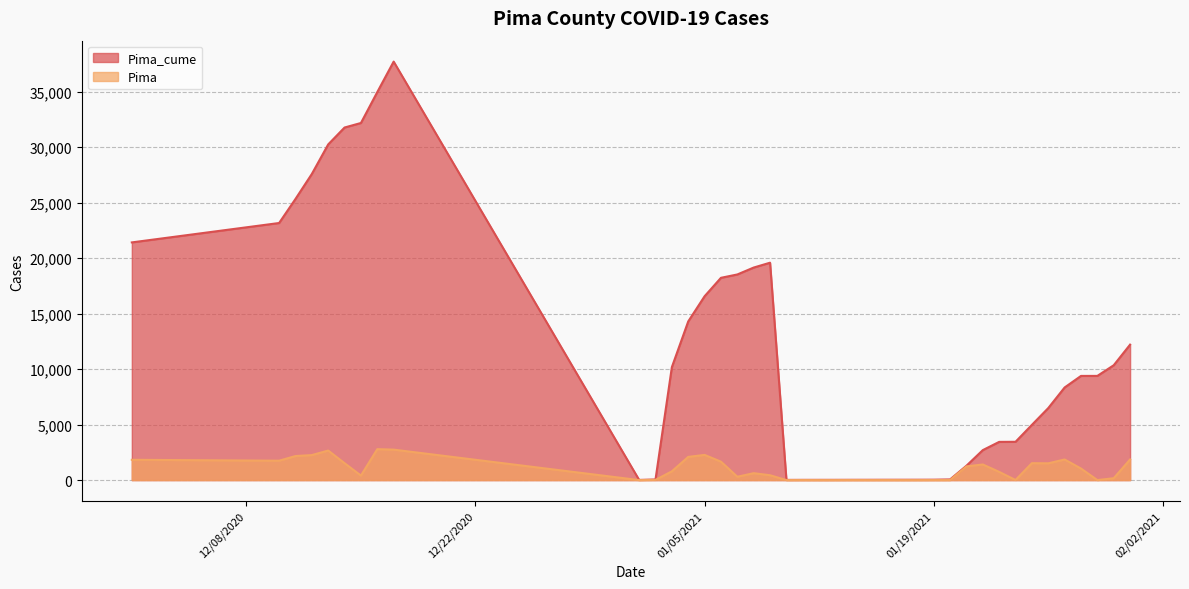

What are all the series names shown in the legend?

Pima_cume, Pima